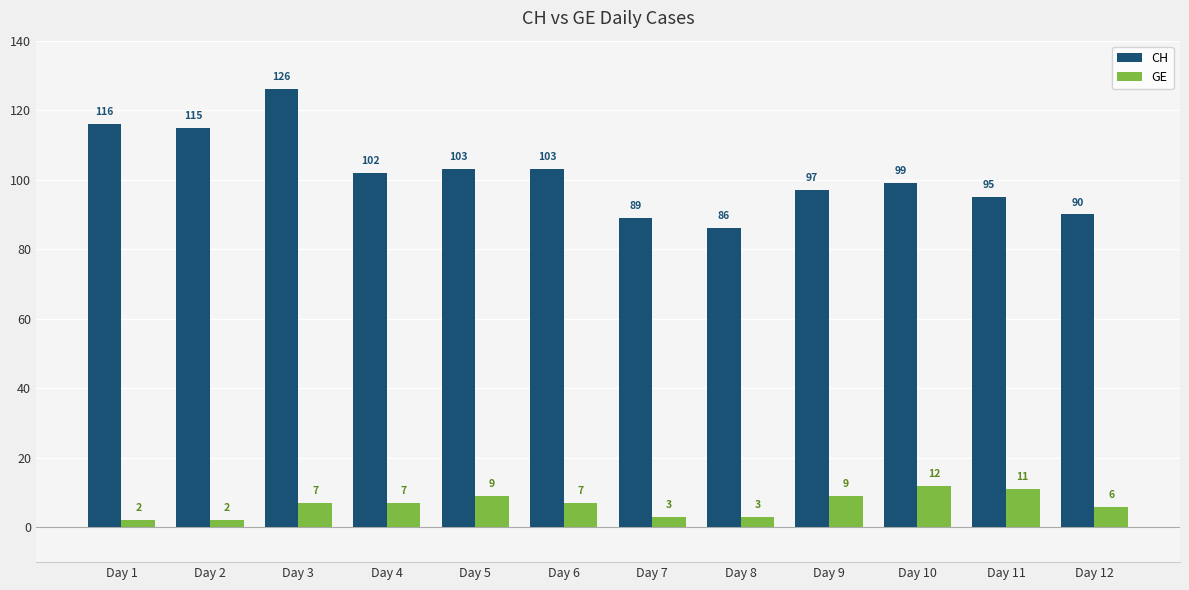

The CH series shows 95 at Day 11. True or false?

True